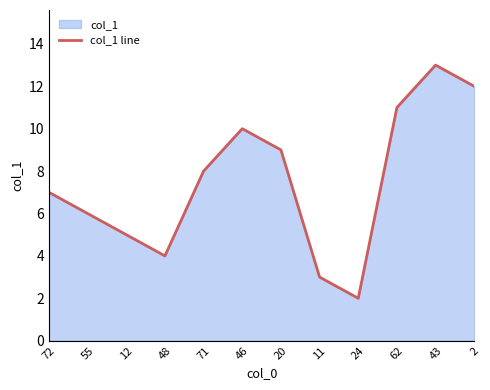

What is the sum of all values?

90